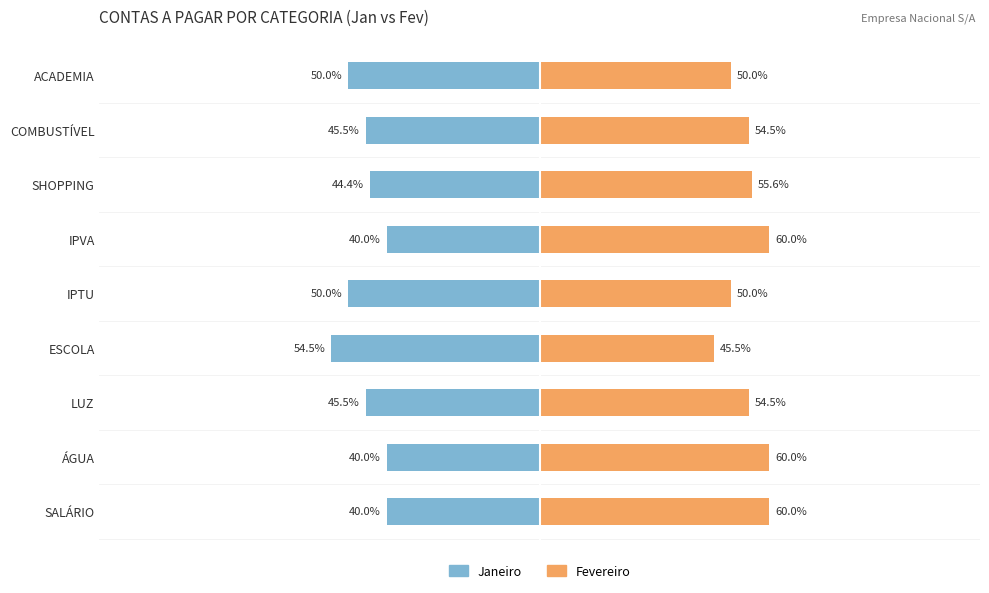

Reading right to left, list all the values displayed in this chart.

Janeiro: -50.0	-45.5	-44.4	-40.0	-50.0	-54.5	-45.5	-40.0	-40.0
Fevereiro: 50.0	54.5	55.6	60.0	50.0	45.5	54.5	60.0	60.0